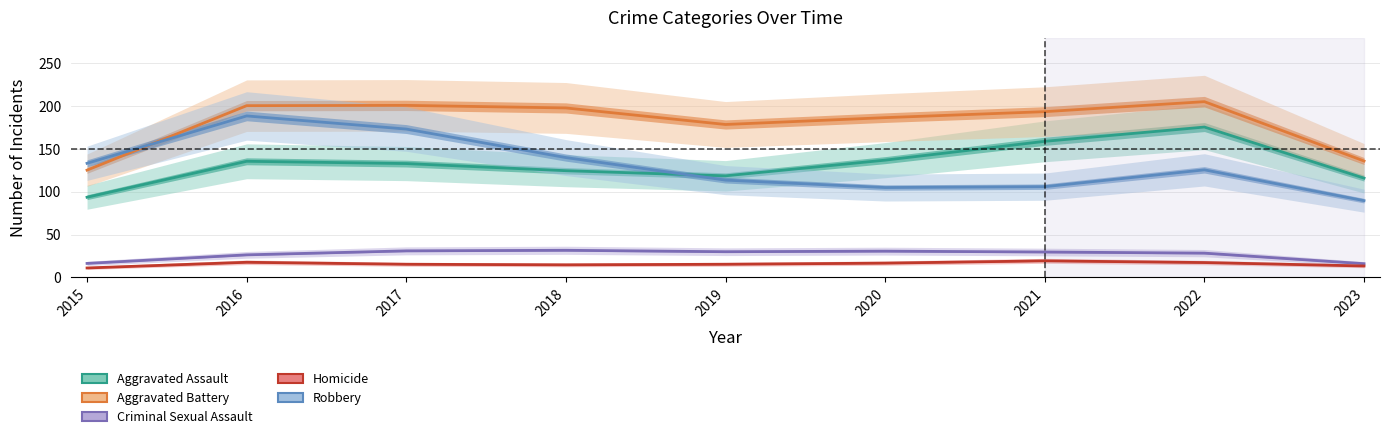

Between 2018 and 2023, which series saw the biggest shift?

Aggravated Battery